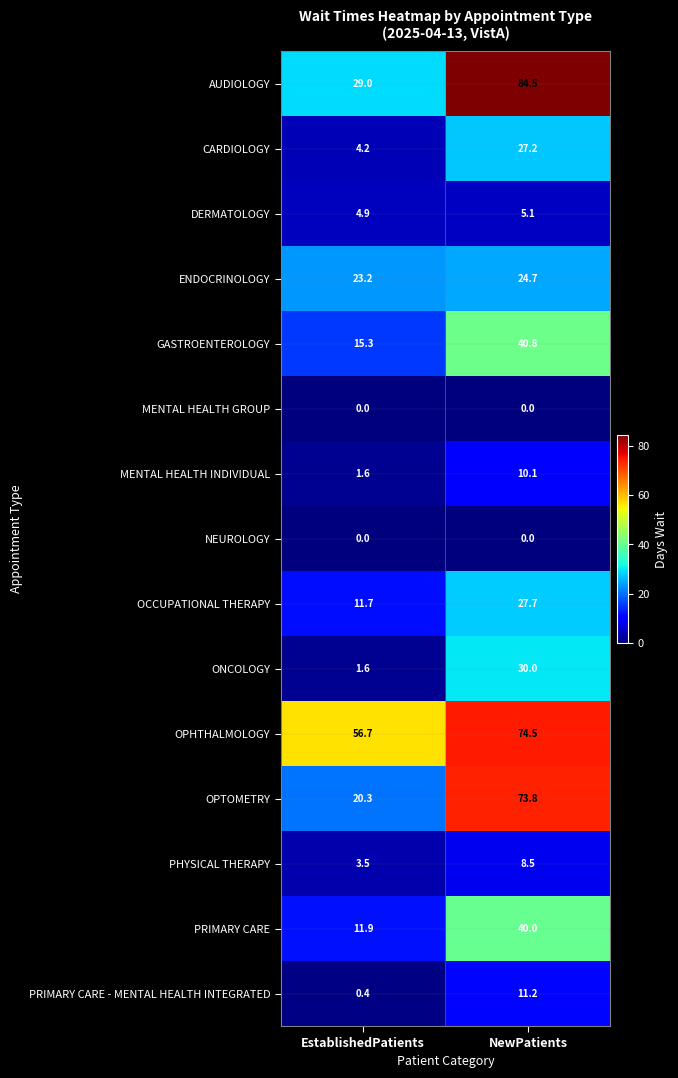

Which series changed the most between EstablishedPatients and NewPatients?

AUDIOLOGY